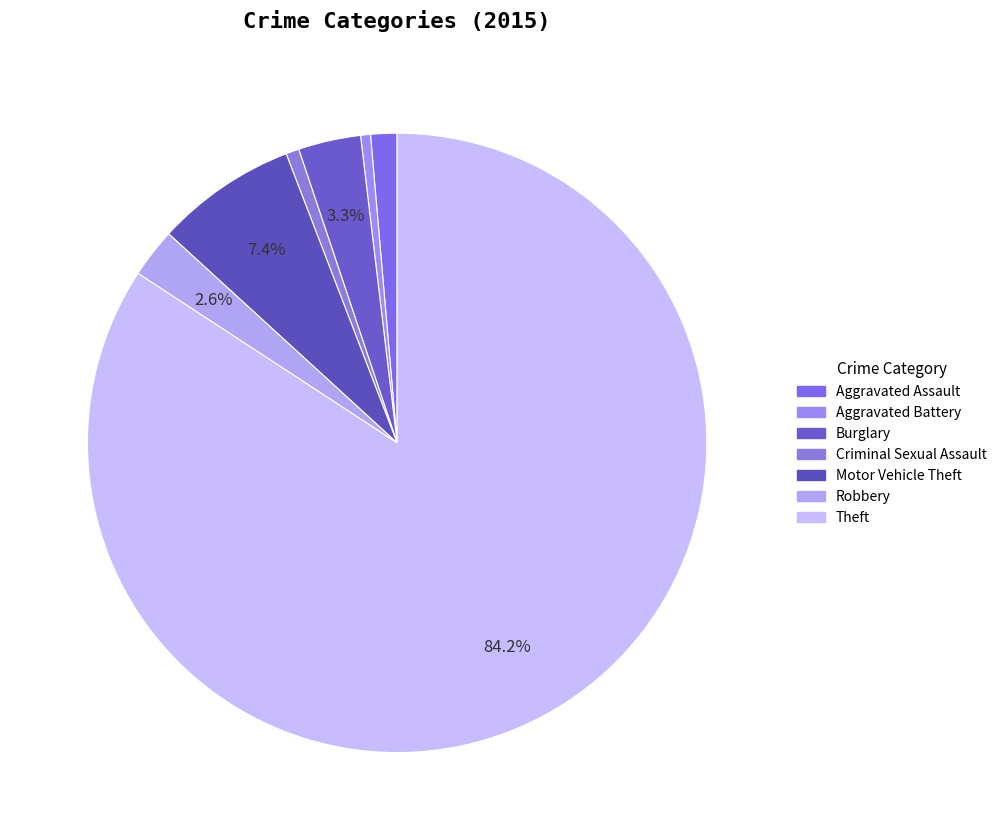

True or false: Burglary accounts for 3% of the total.

True